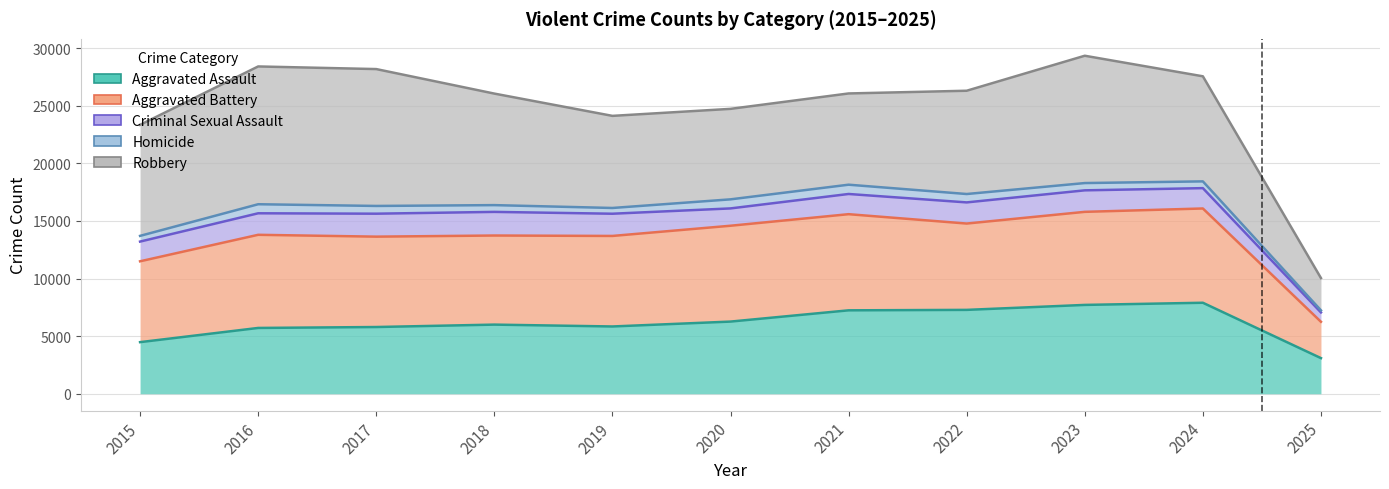

Where is the first local maximum for Criminal Sexual Assault?

2016